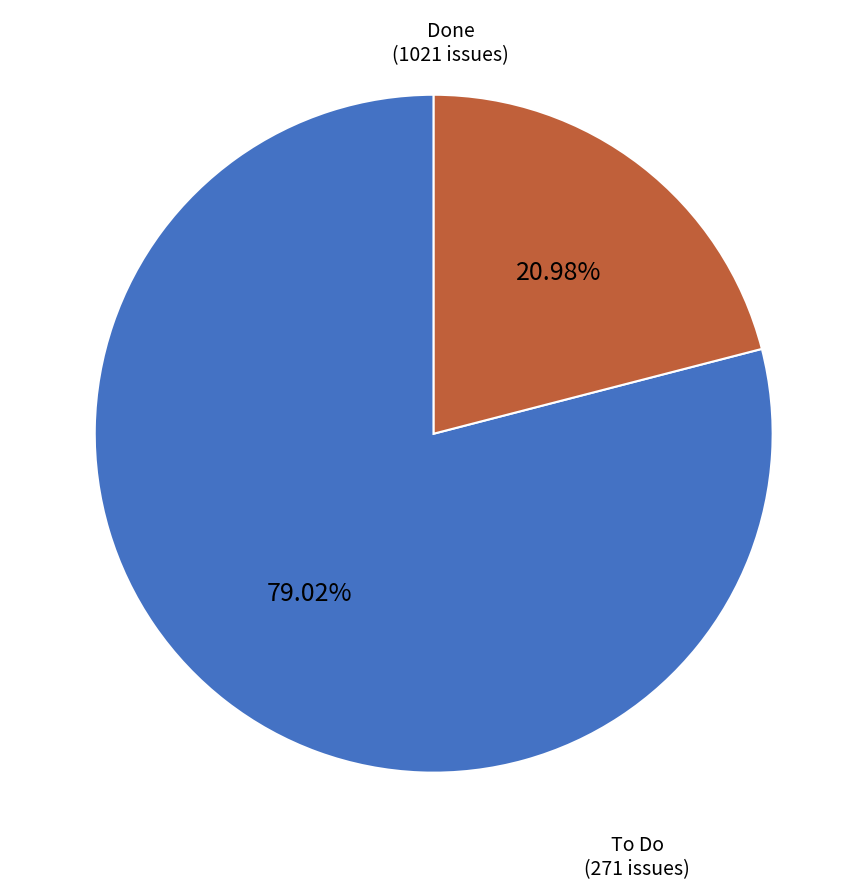

How many segments does this pie chart have?

2